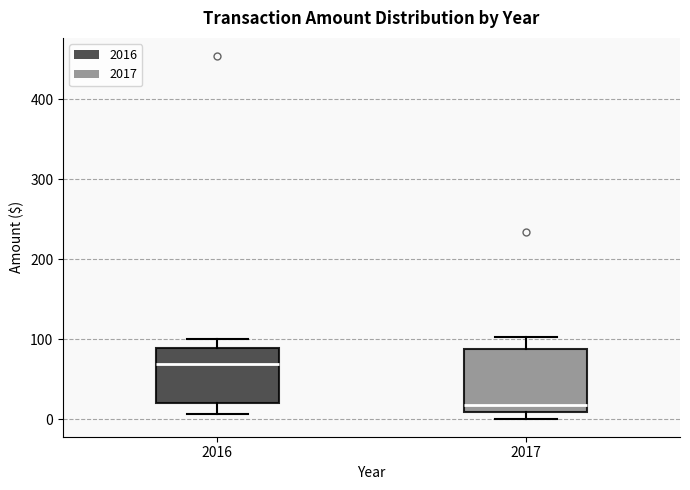

Which box has the highest median line?

2016